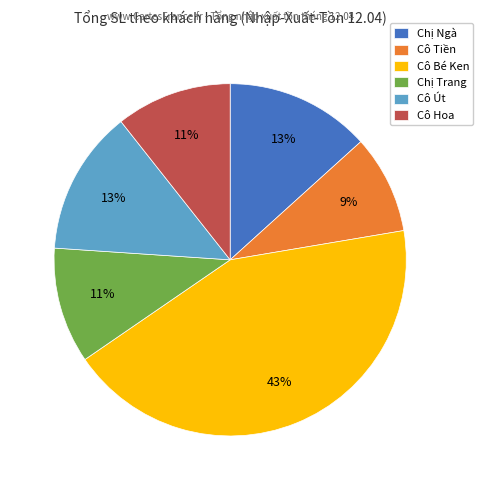

To the nearest percent, what is the combined percentage of Chị Ngà and Cô Bé Ken?

56%